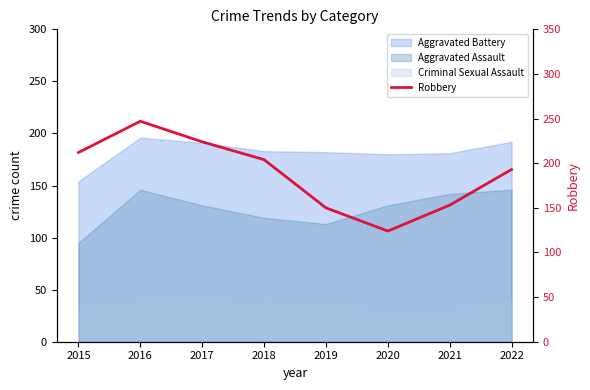

What is the average value?

188